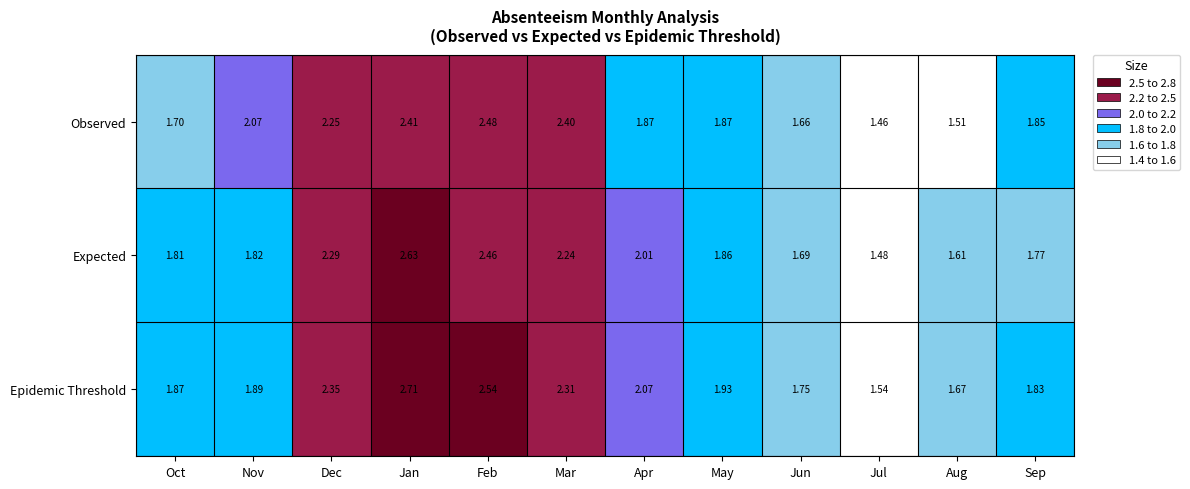

At Feb, list the series in order from smallest to largest.

Expected, Observed, Epidemic Threshold